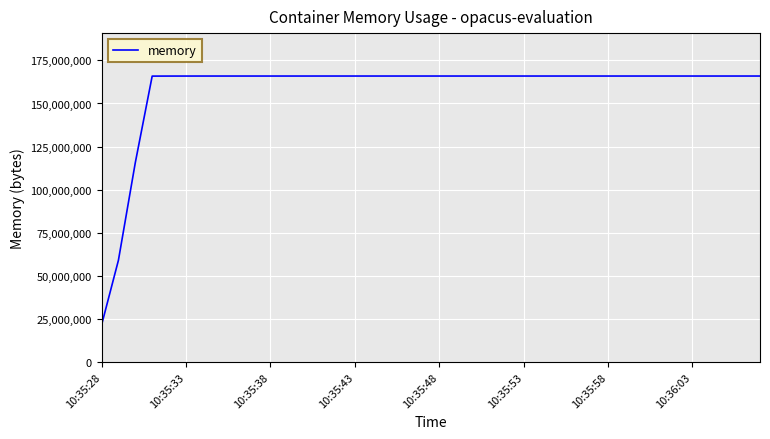

What is the difference between the maximum and minimum values?

144461824